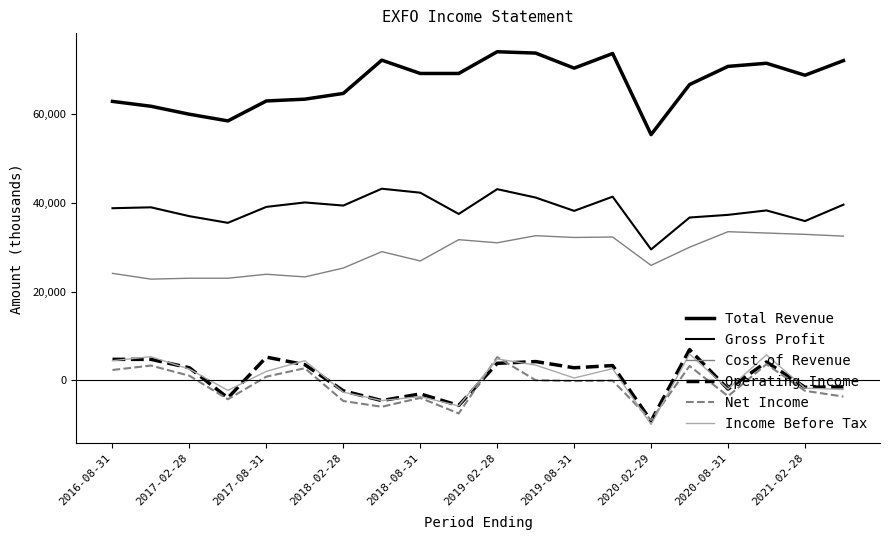

How many lines are shown in the chart?

6